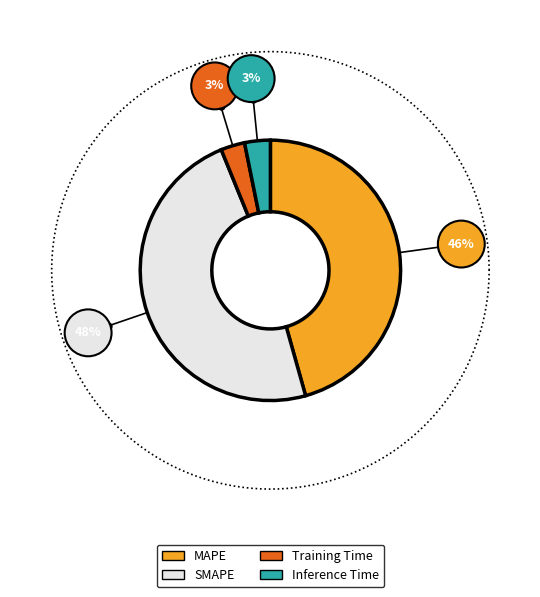

Do MAPE and SMAPE together represent more than half of the pie?

Yes